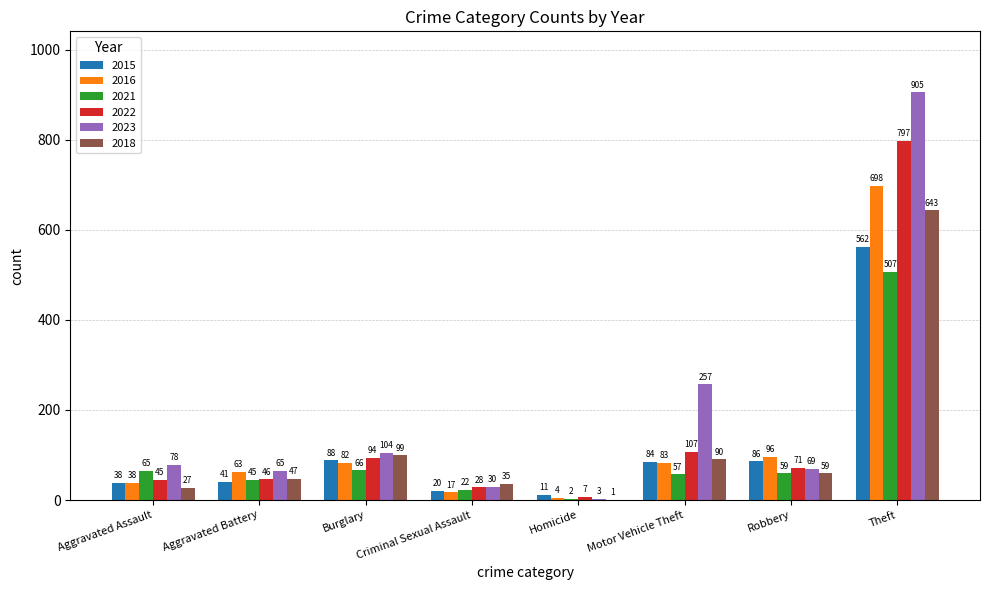

Is it true that 2021 equals 2 at Homicide?

True